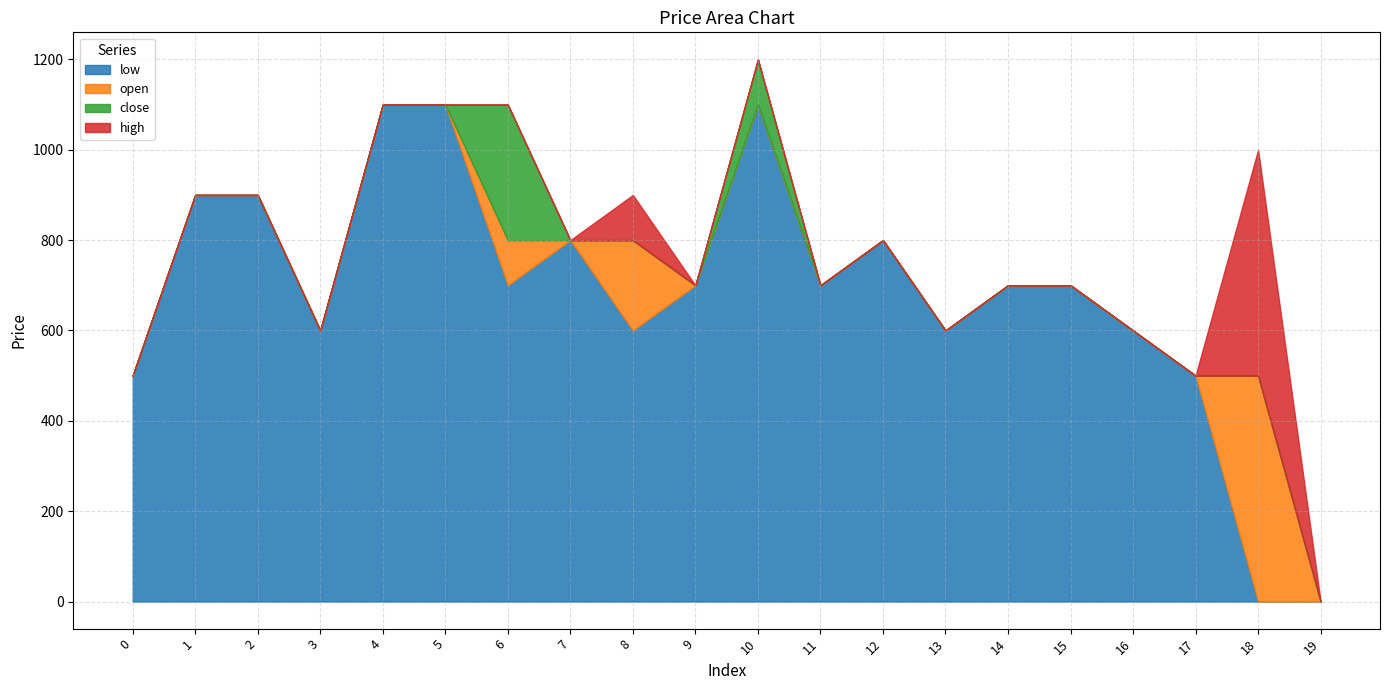

What is the maximum value for low?

1100